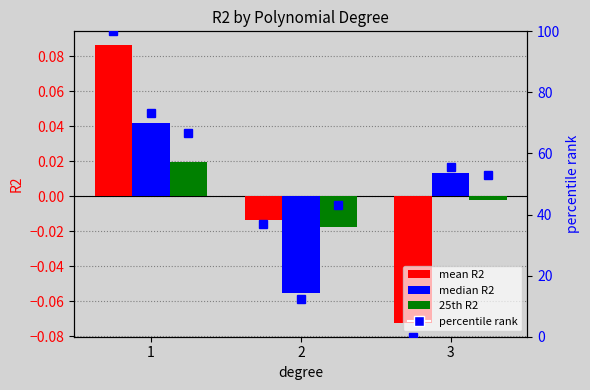

How many groups of bars are there?

3